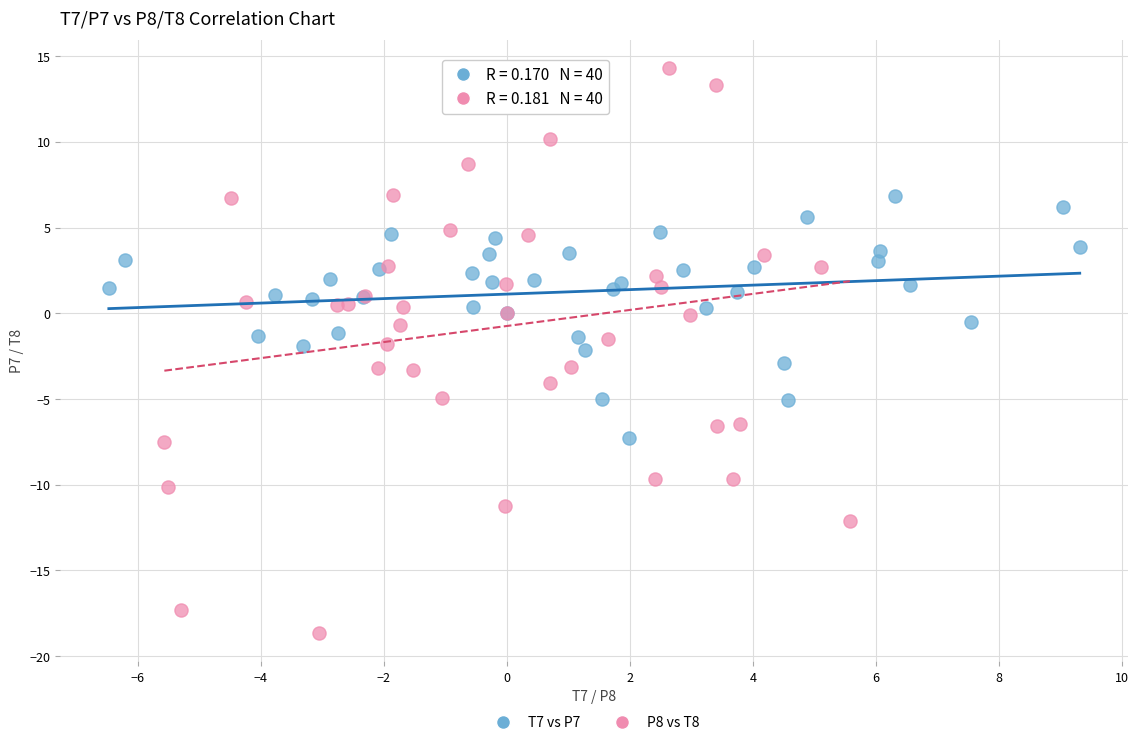

Which series has the widest spread of Y values?

P8 vs T8